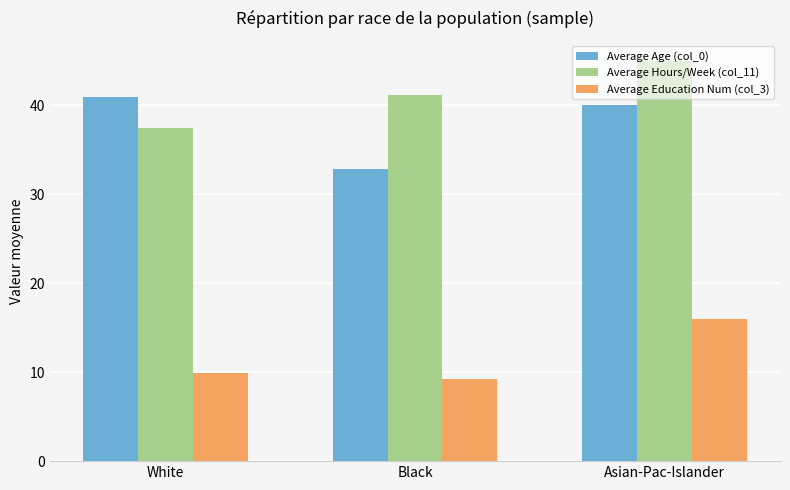

At which label does Average Hours/Week (col_11) first exceed 41?

Black